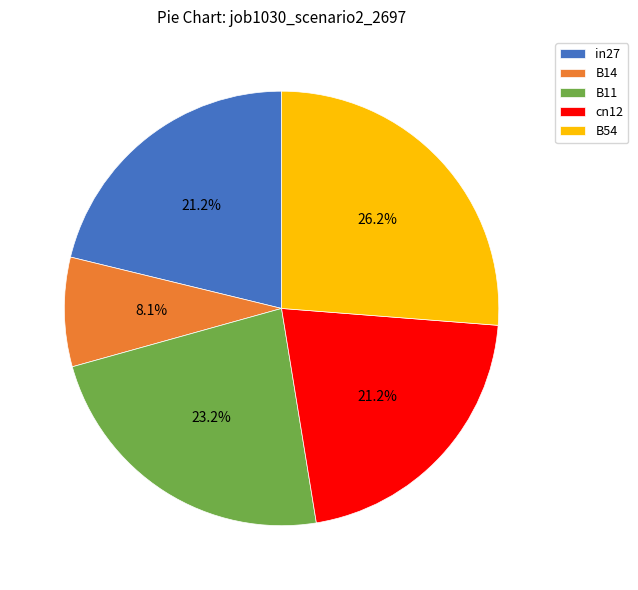

Which slice is the largest?

B54